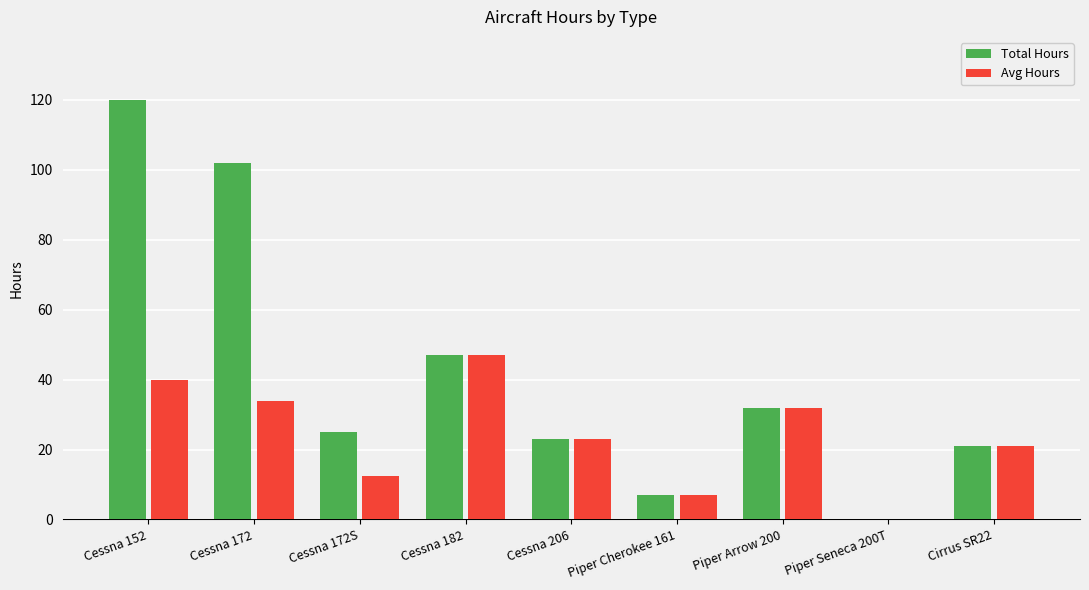

How many groups of bars are there?

9